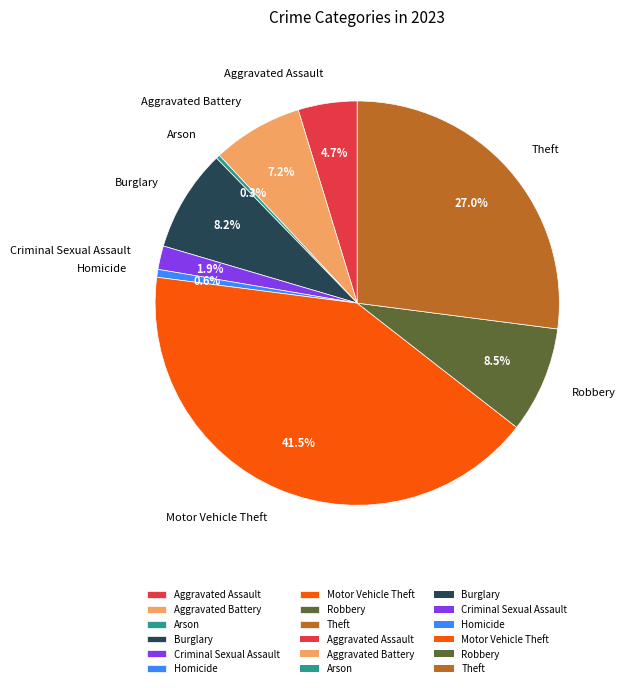

Does Criminal Sexual Assault represent more than half of the total?

No